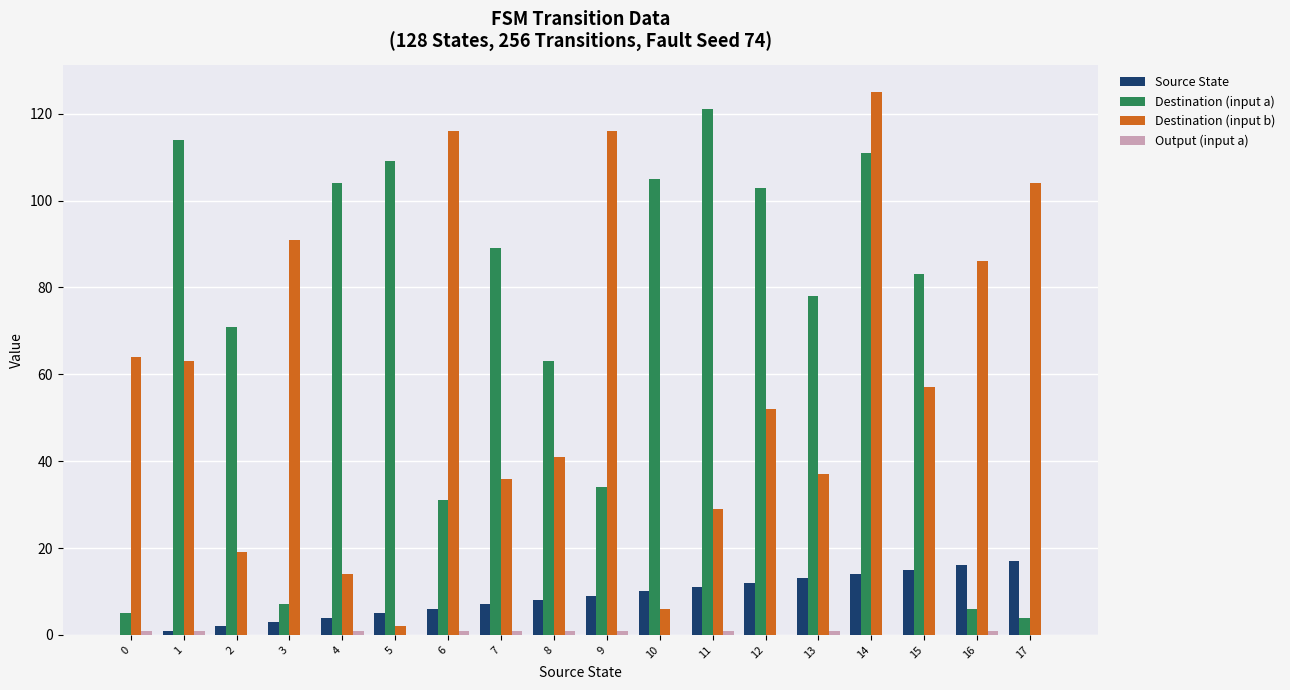

What is the spread (max minus min) of values at 6?

115